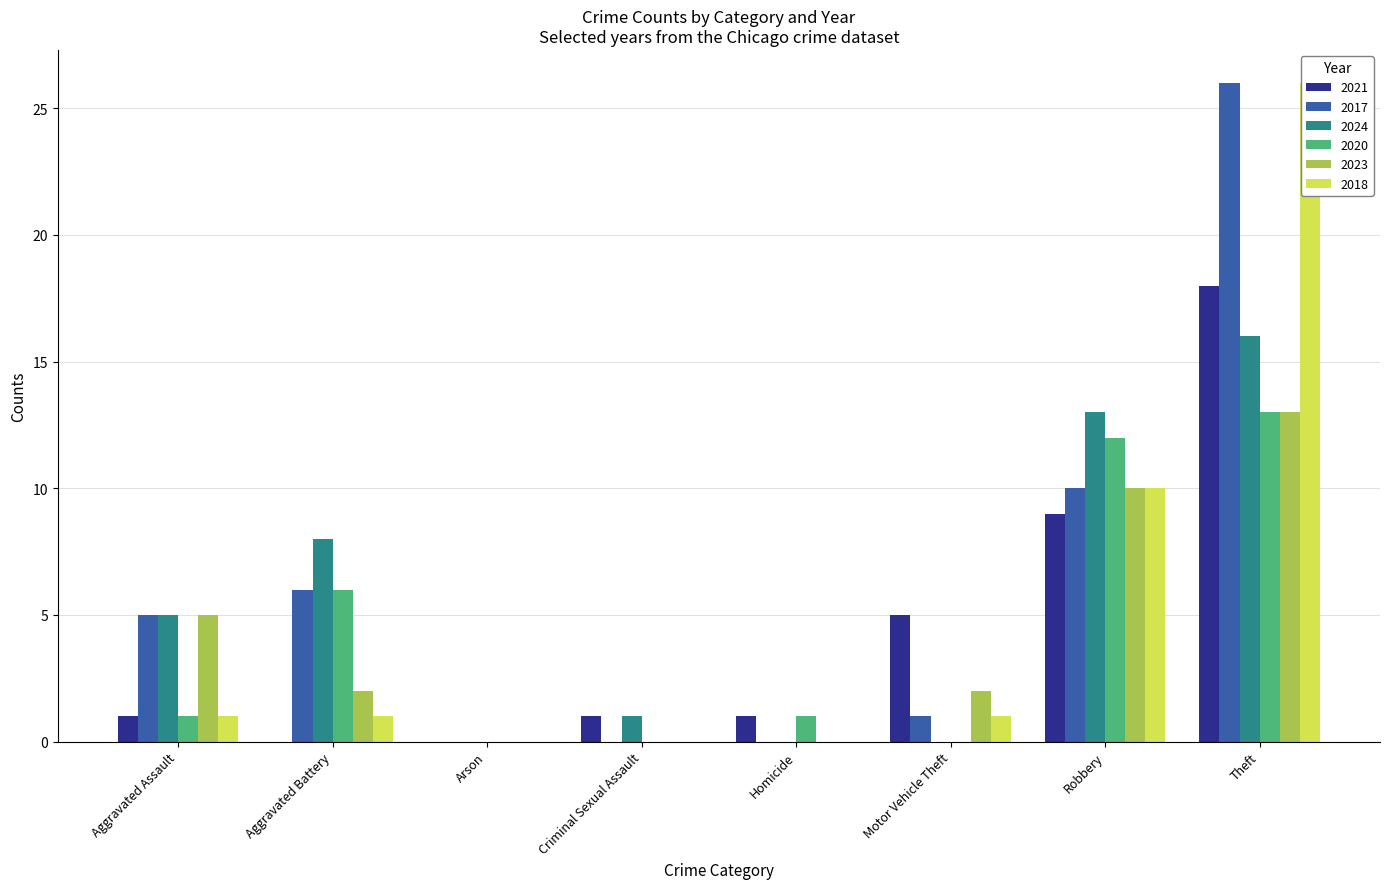

Between Theft and Criminal Sexual Assault, which is larger?

Theft